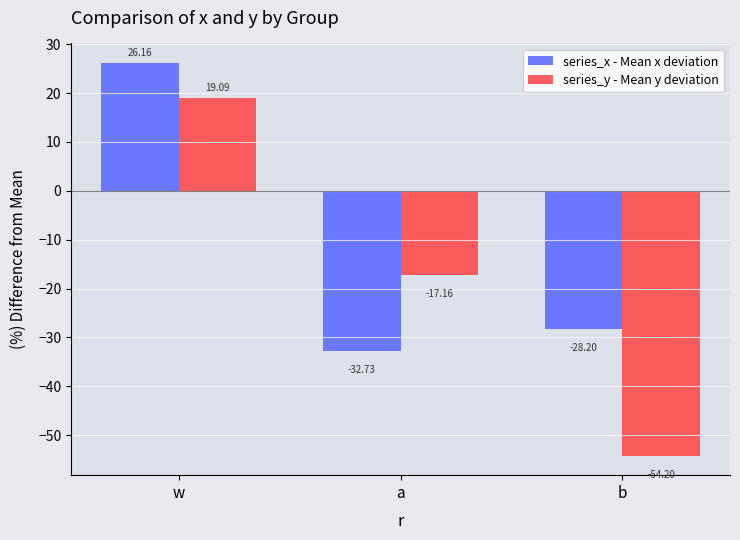

What is the sum of the series_x - Mean x deviation values at w and b?

-2.0